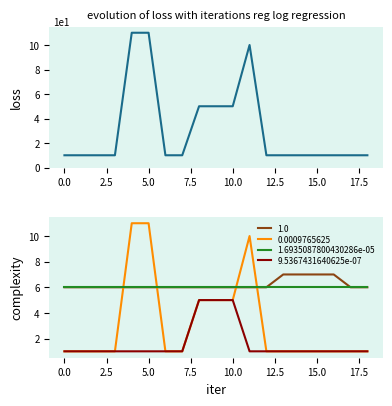

How many values in the 9.5367431640625e-07 series exceed 1?

3